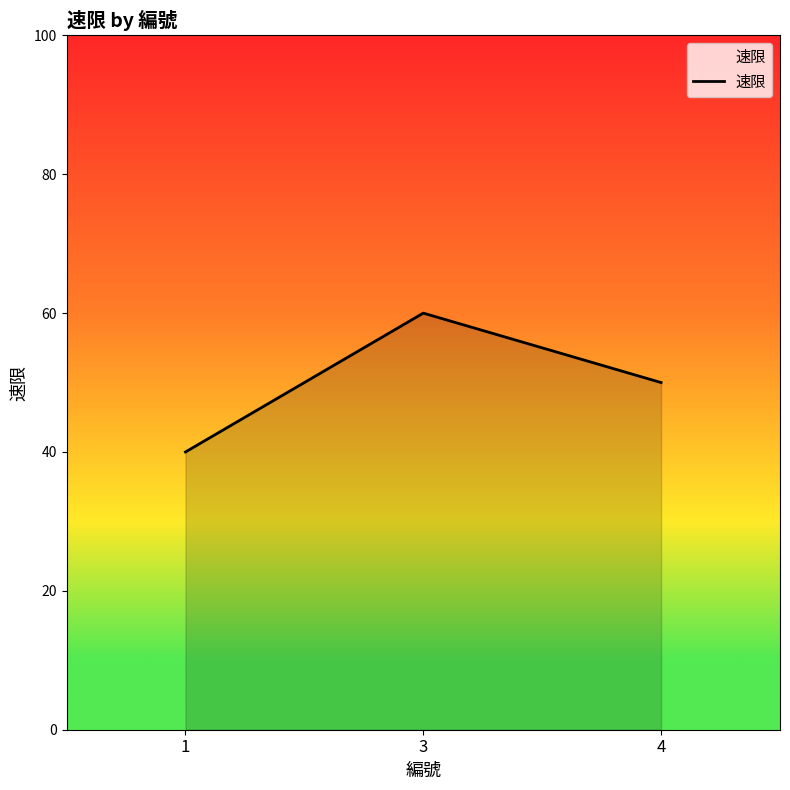

At which label is the value closest to 50?

4